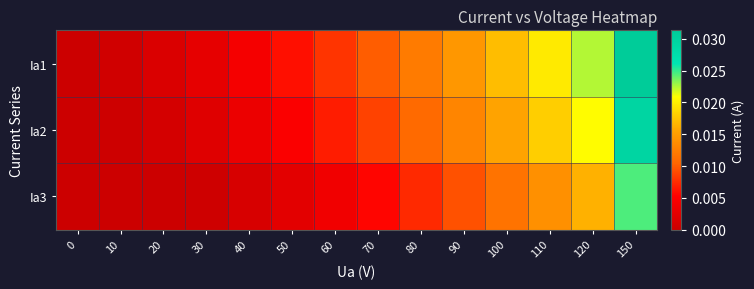

Which category has the highest value across all series?

150